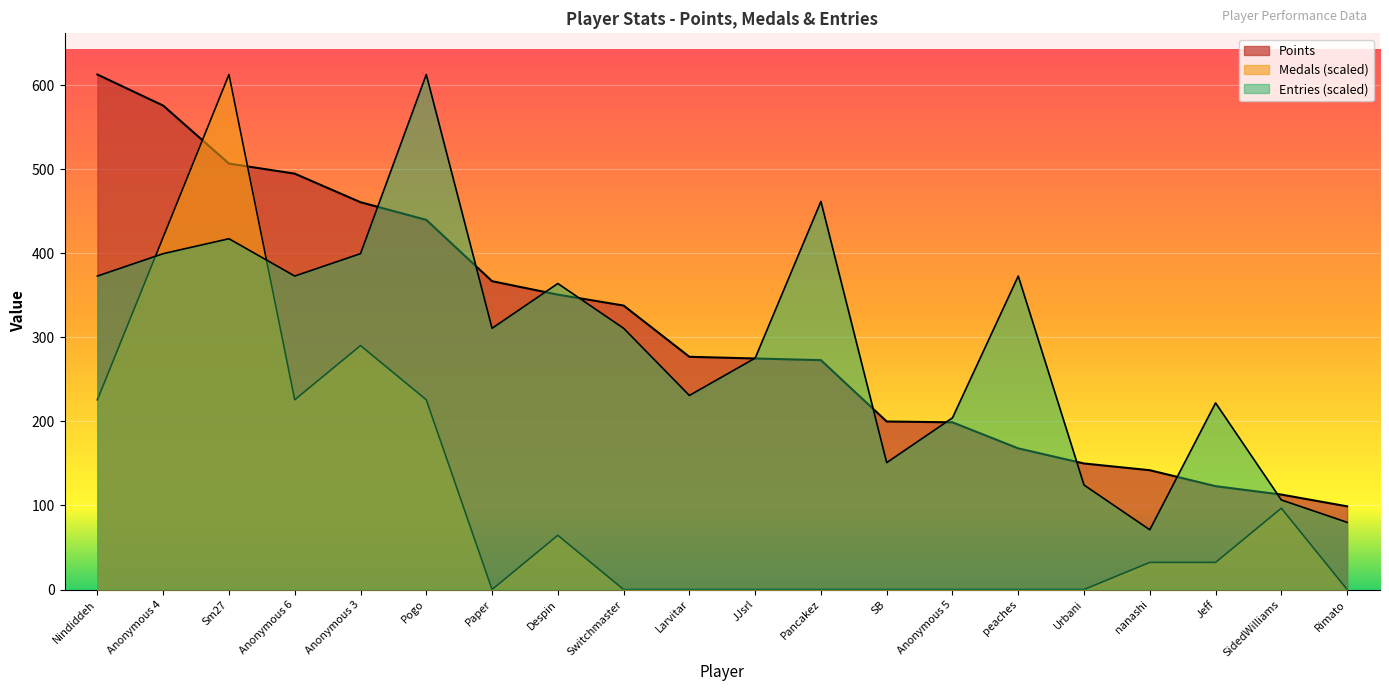

Reading left to right, list all the values displayed in this chart.

Points: 613.0	576.0	507.0	495.0	461.0	440.0	367.0	351.0	338.0	277.0	275.0	273.0	200.0	199.0	168.0	150.0	142.0	123.0	113.0	99.0
Medals: 225.8	419.4	613.0	225.8	290.4	225.8	0.0	64.5	0.0	0.0	0.0	0.0	0.0	0.0	0.0	0.0	32.3	32.3	96.8	0.0
Entries: 373.1	399.8	417.6	373.1	399.8	613.0	310.9	364.2	310.9	231.0	275.4	462.0	151.0	204.3	373.1	124.4	71.1	222.1	106.6	80.0